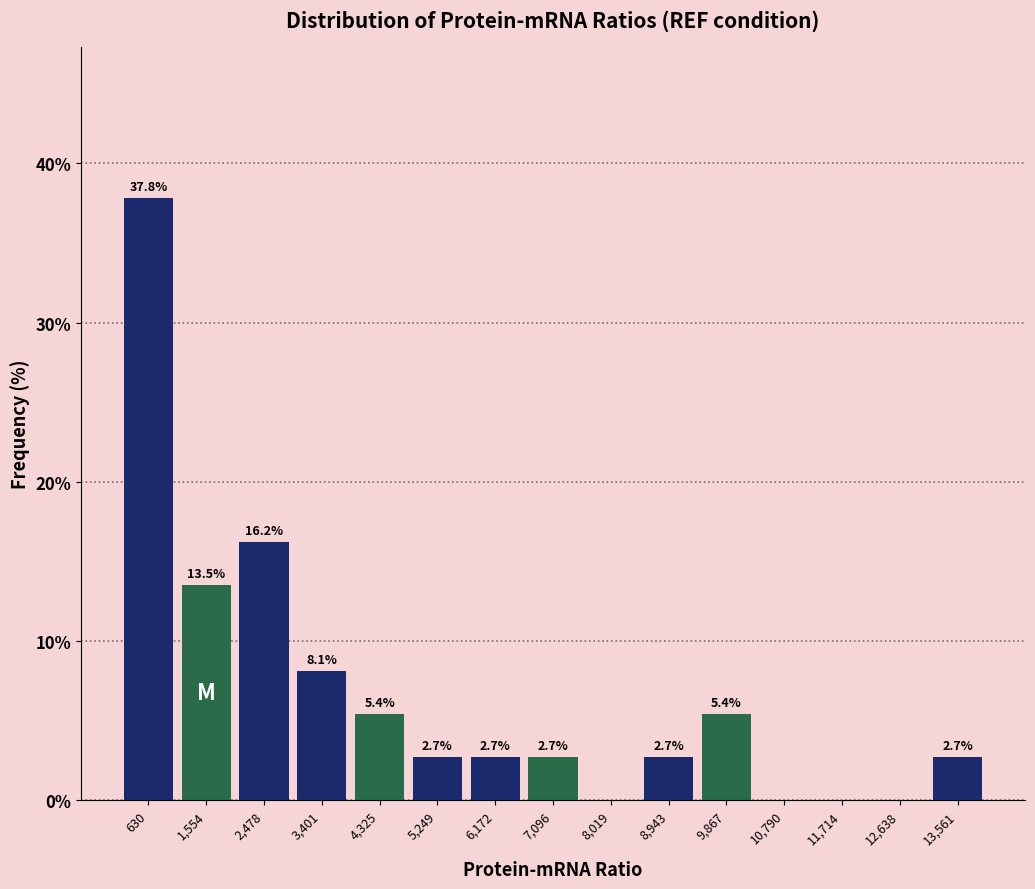

Which range on the x-axis has the tallest bar?

200 to 1100